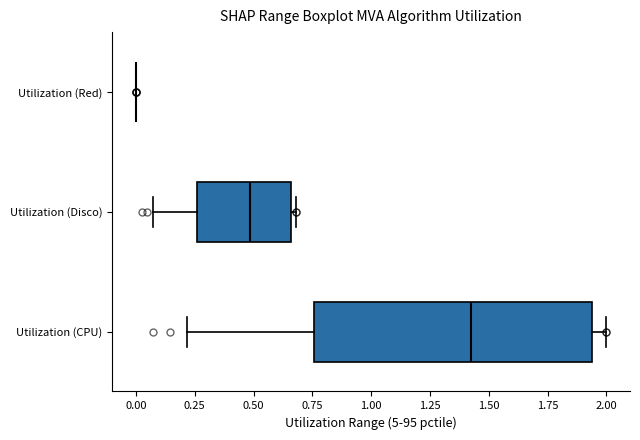

Where does the median line of the box for Utilization (Disco) sit on the x-axis? The values are not printed on the chart, so give them approximately, as read against the axis.

0.50